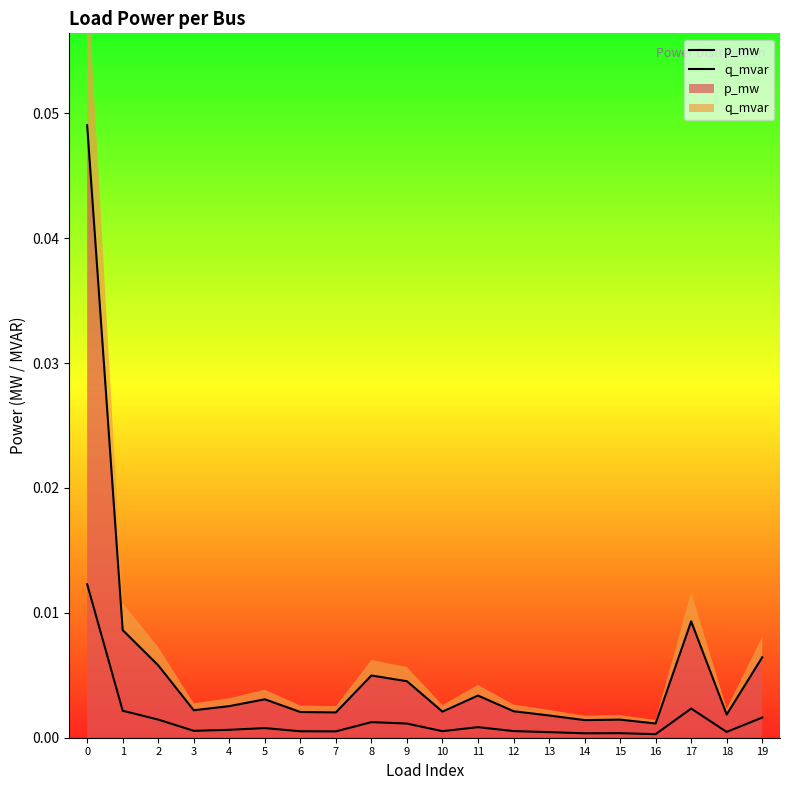

Is the value of p_mw at 18 greater than the value of q_mvar at 0?

No